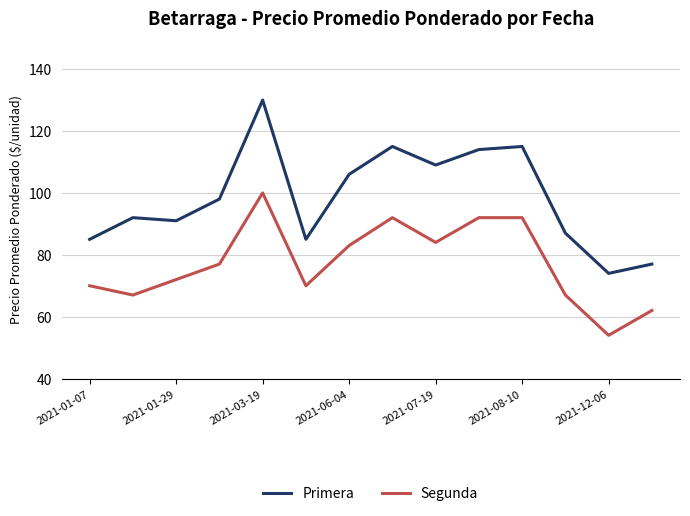

Rank the series by their average value, from highest to lowest.

Primera, Segunda